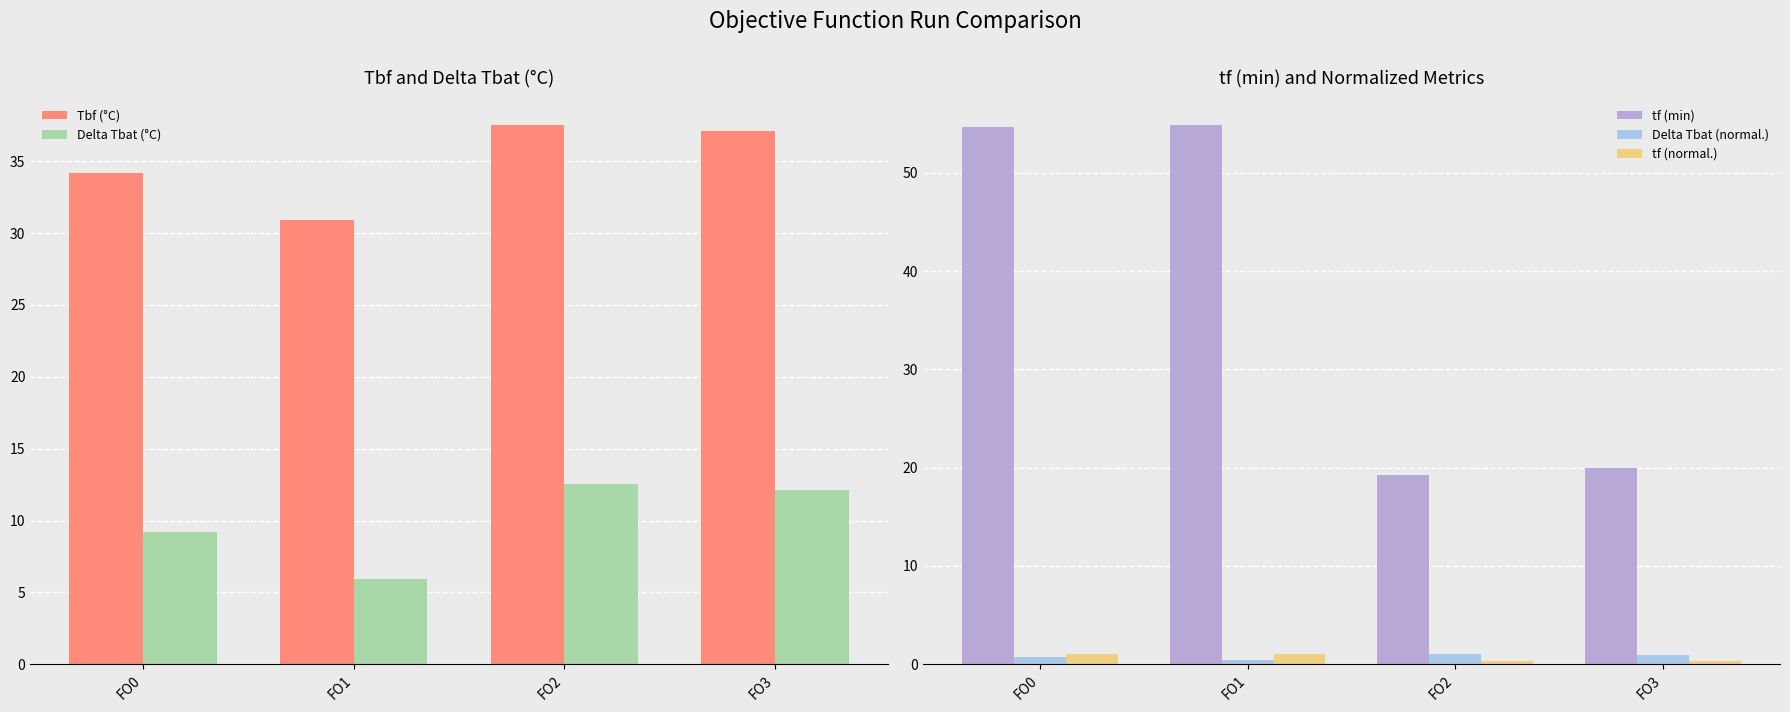

Which series changed the most between FO2 and FO3?

tf (min)